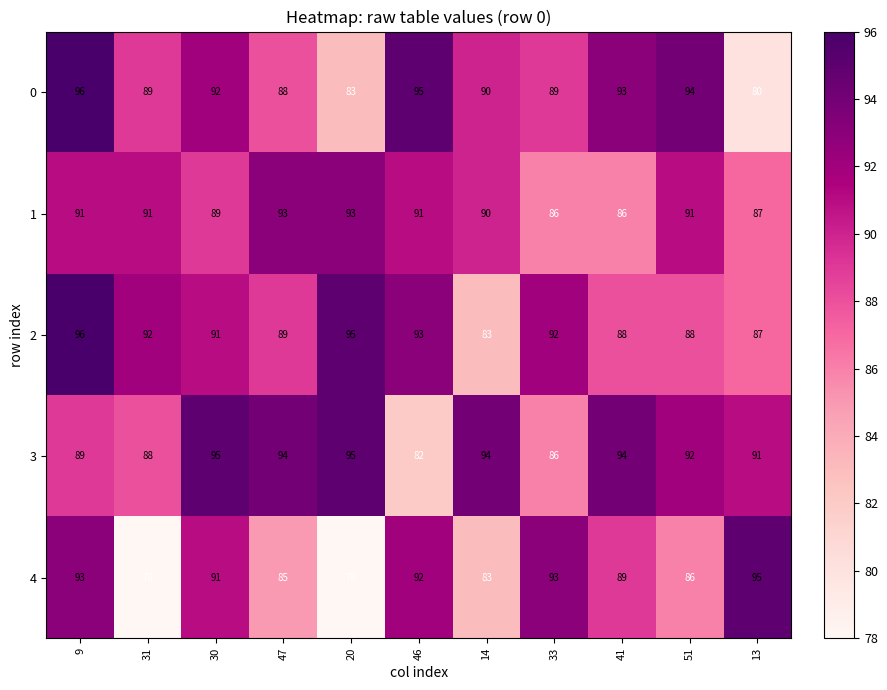

How many series are shown in this chart?

5